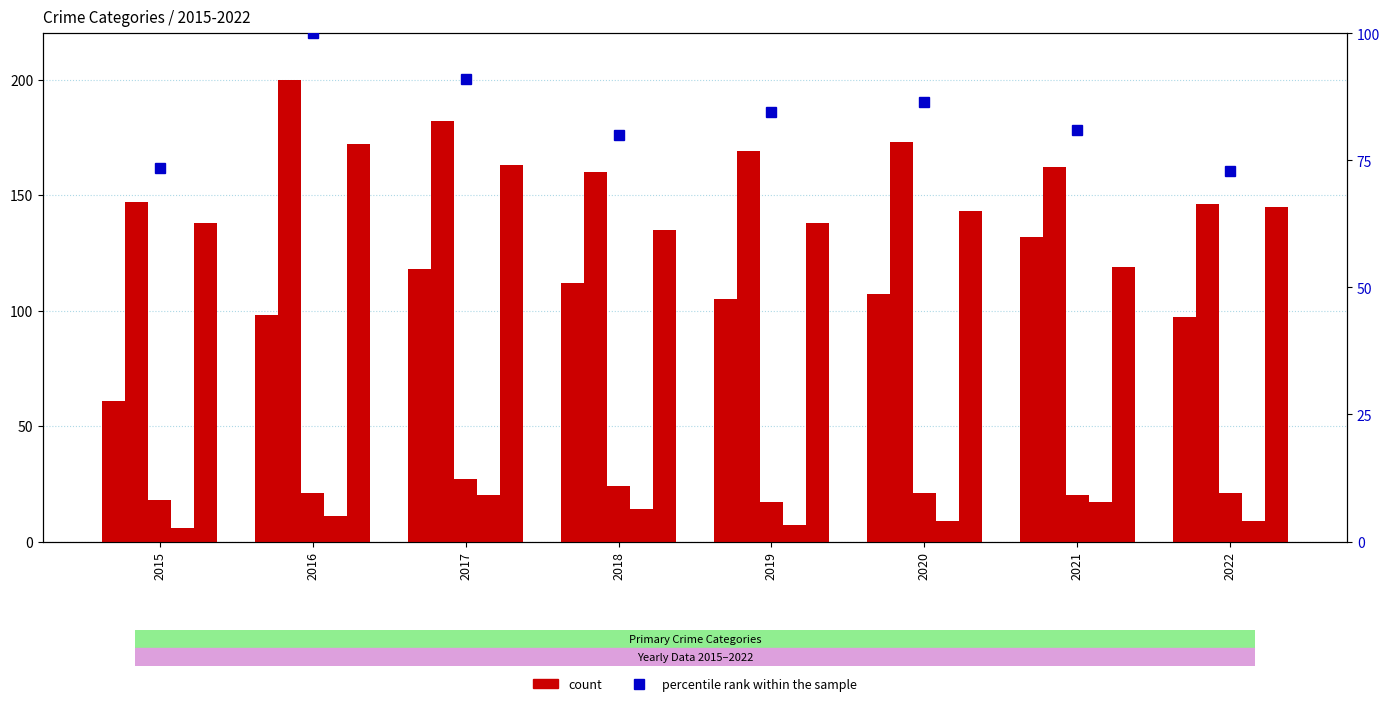

What is the difference between the maximum and minimum values in the Robbery series?

53.0